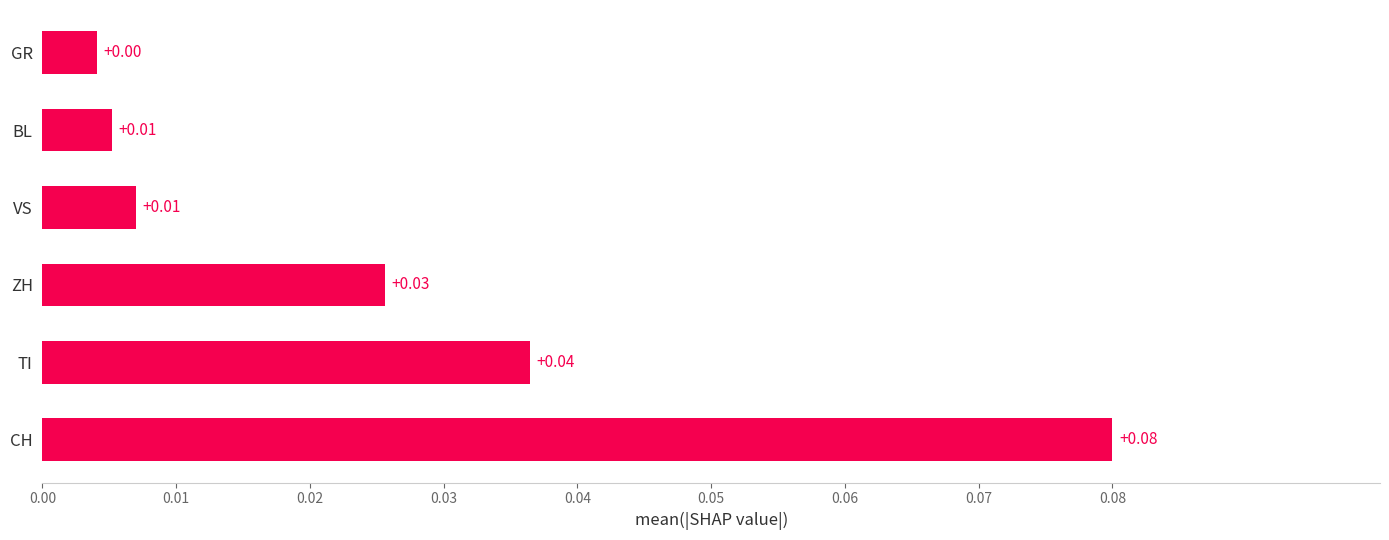

At which category does the chart reach its peak across all series?

CH